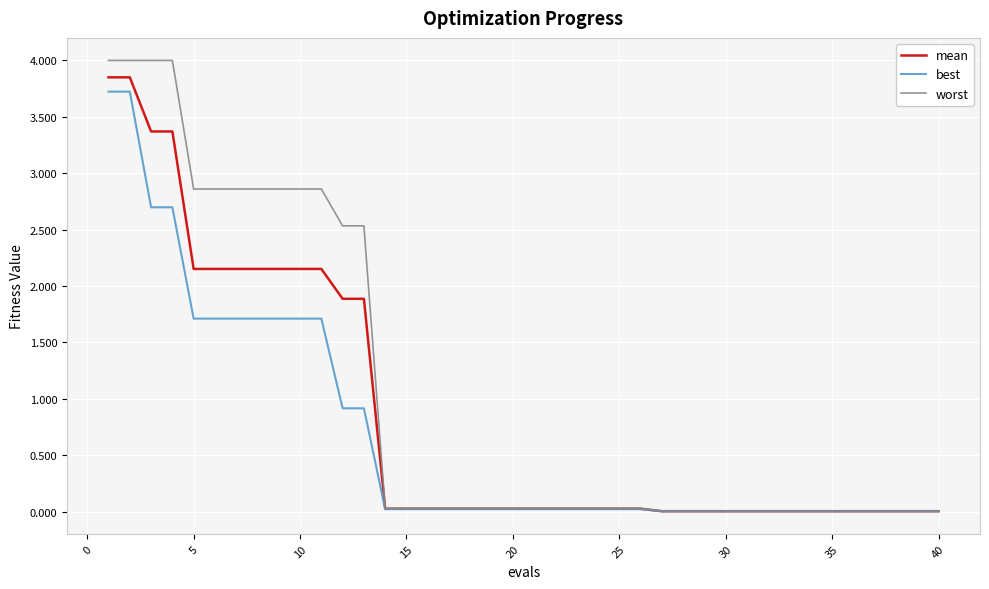

Which series has the largest range (max minus min)?

worst